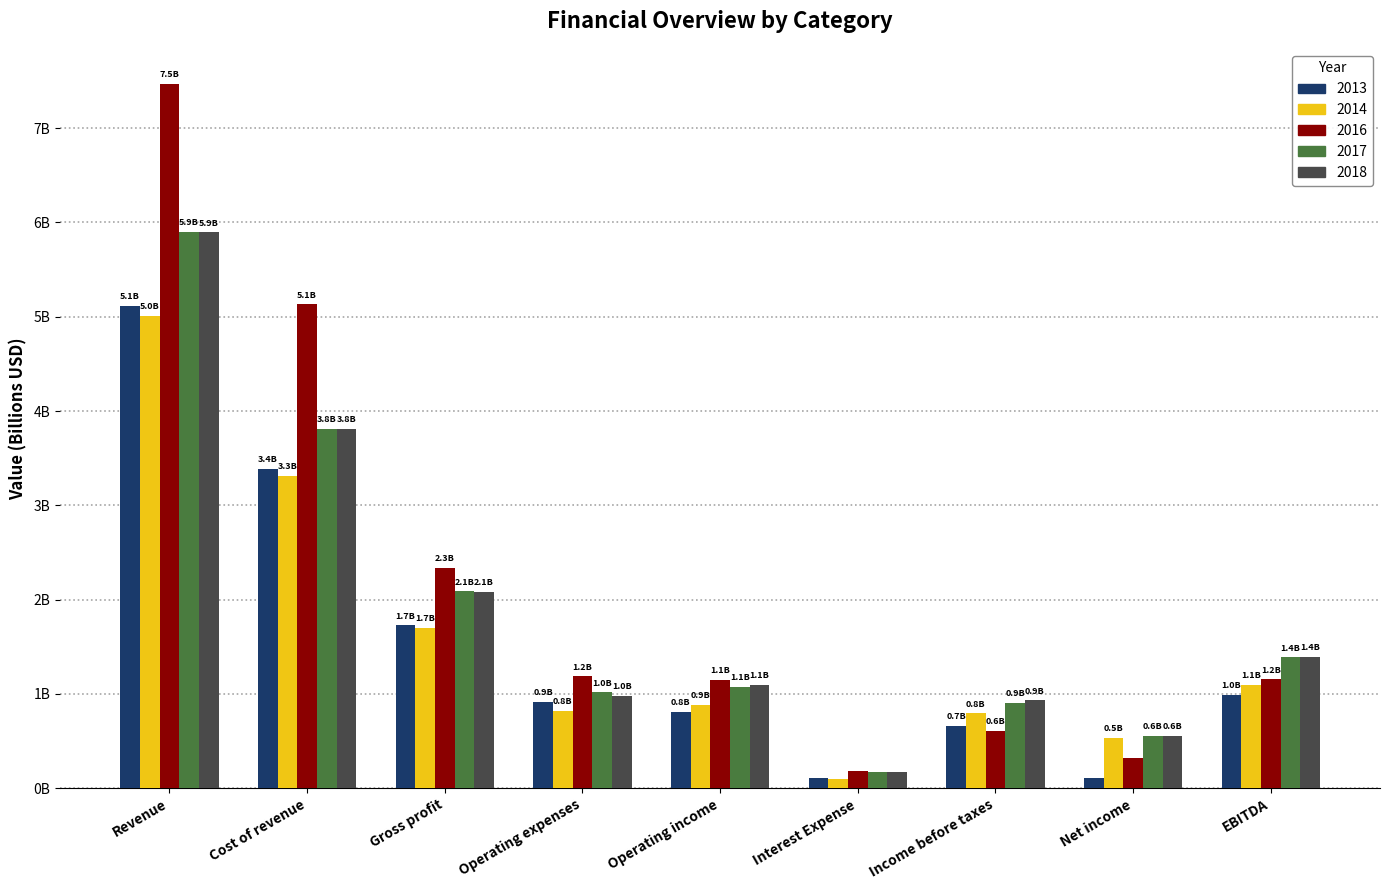

What are all the series names shown in the legend?

2013, 2014, 2016, 2017, 2018